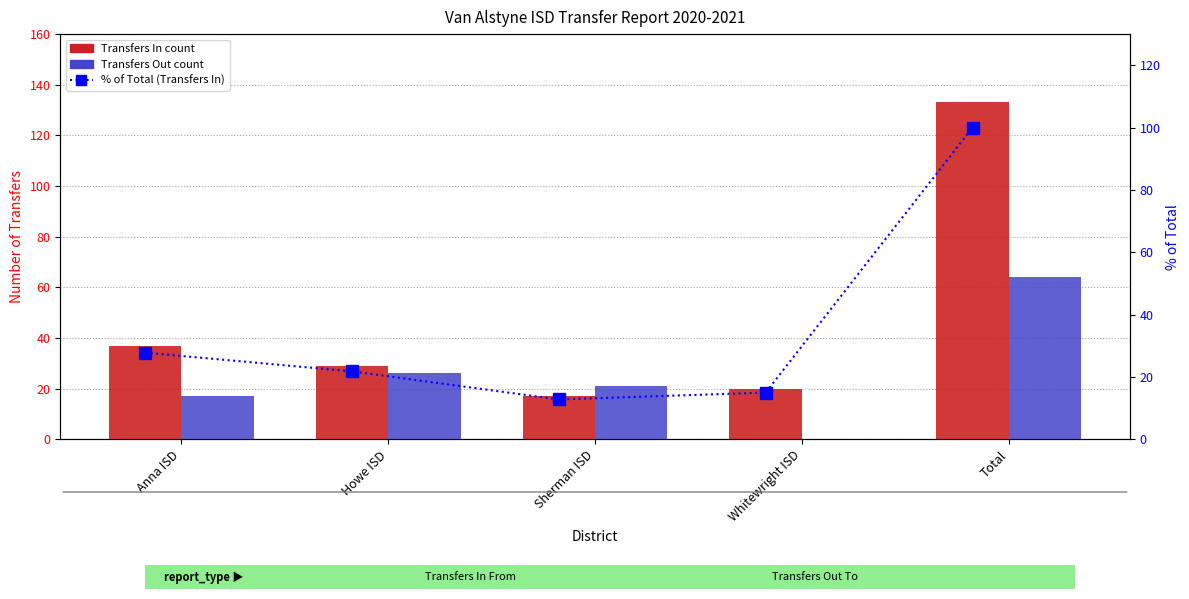

What is the spread (max minus min) of values at Whitewright ISD?

20.0